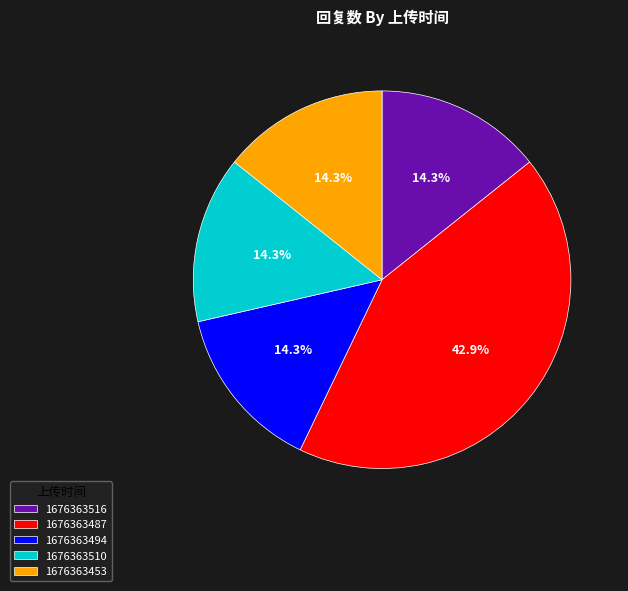

The 1676363516 slice represents 14% of the pie. True or false?

True